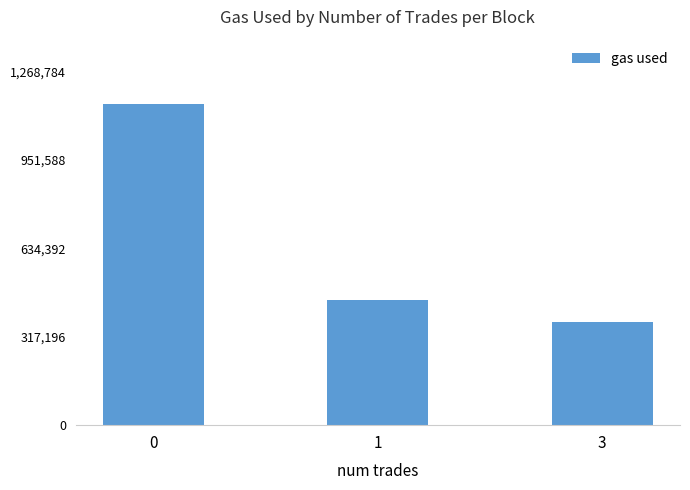

List the labels in order of value, smallest first.

3, 1, 0